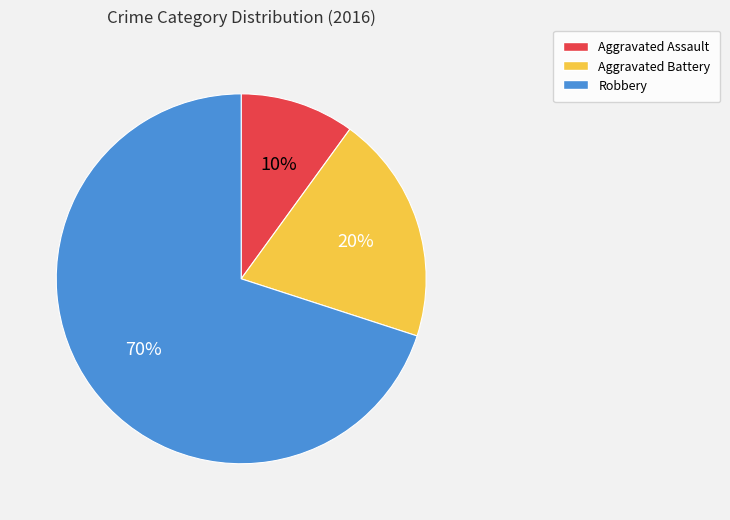

What is the smallest slice in the pie chart?

Aggravated Assault